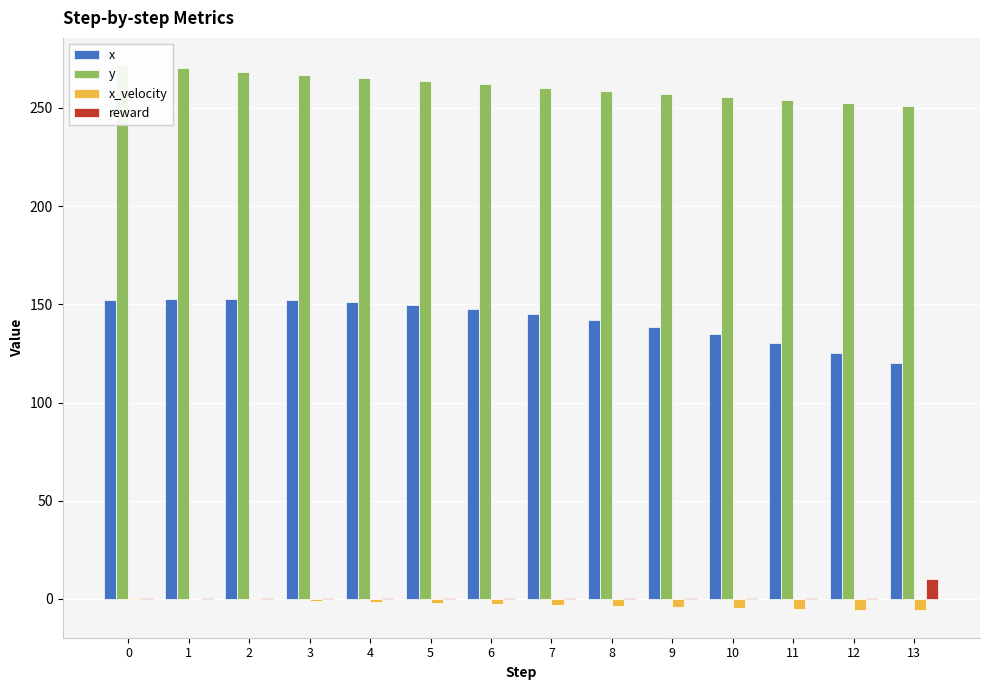

Which label corresponds to the smallest value in the chart?

13